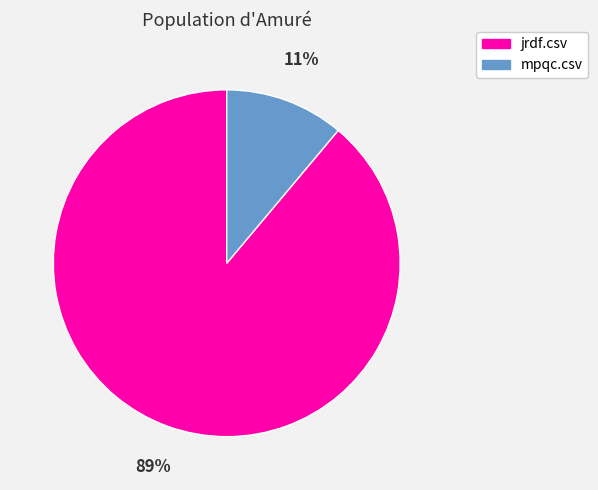

Is it true that jrdf.csv is 89% of the pie?

True